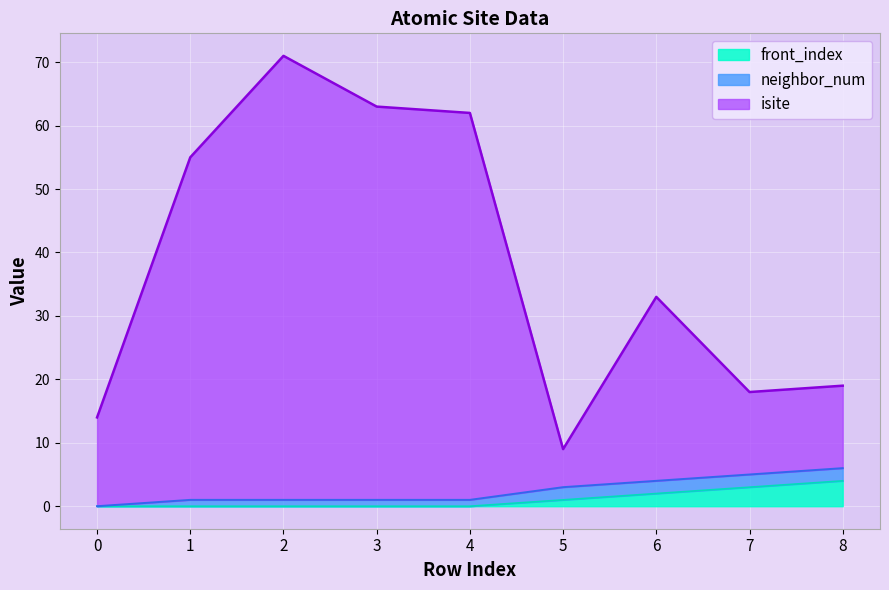

What is the total value across all series at 7?

18